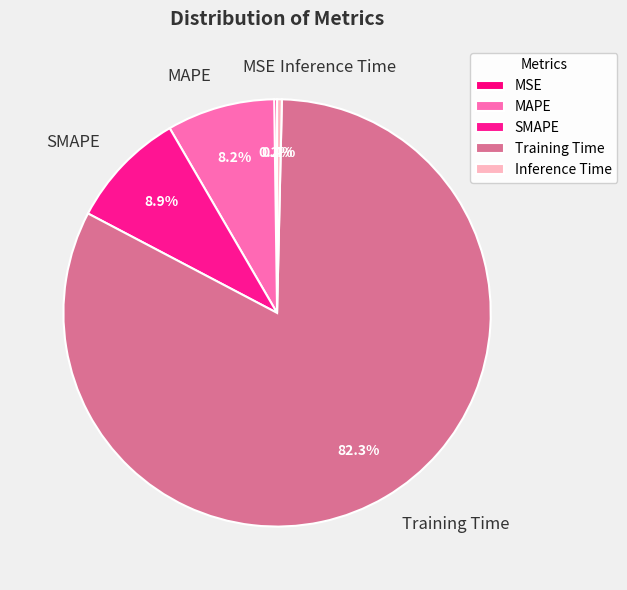

Which category accounts for the majority?

Training Time